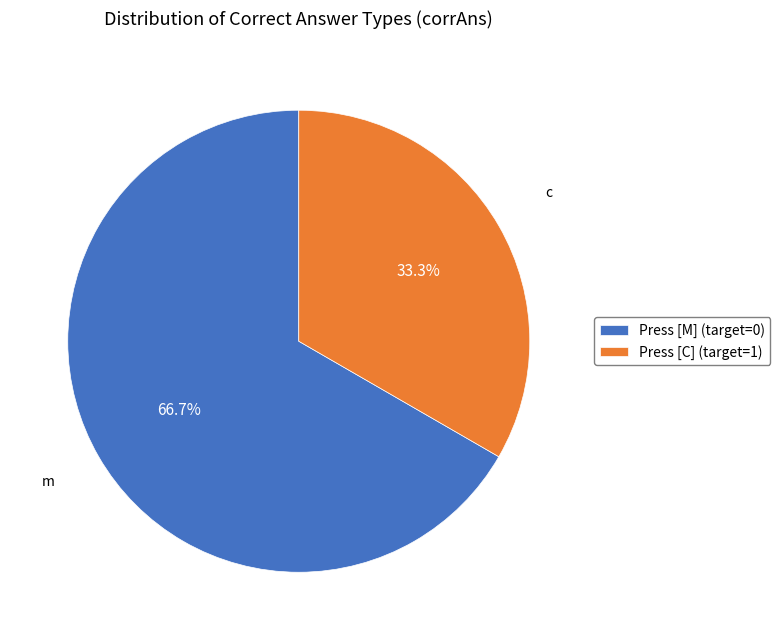

Approximately how many times larger is the value at Press [C] (target=1) compared to Press [M] (target=0)?

0.5